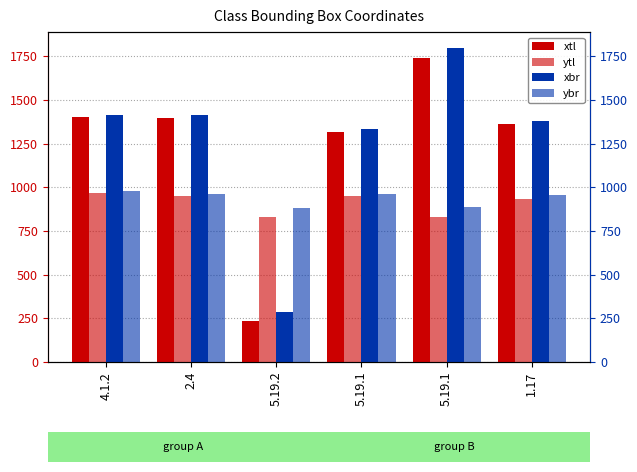

Which has a higher value, 5.19.1 or 2.4?

5.19.1